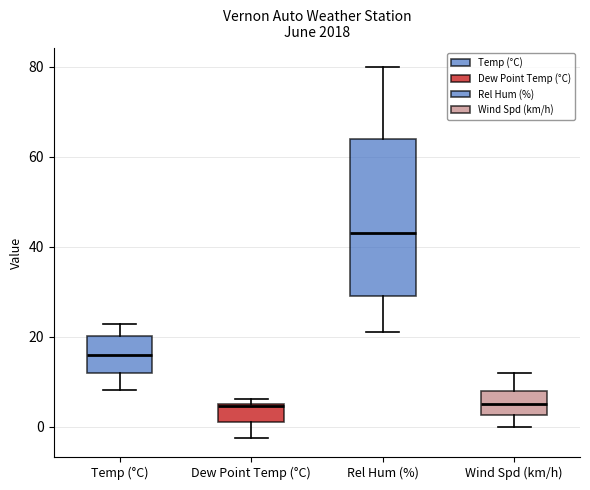

Where does the median line of the box for Rel Hum (%) sit on the y-axis? The values are not printed on the chart, so give them approximately, as read against the axis.

44